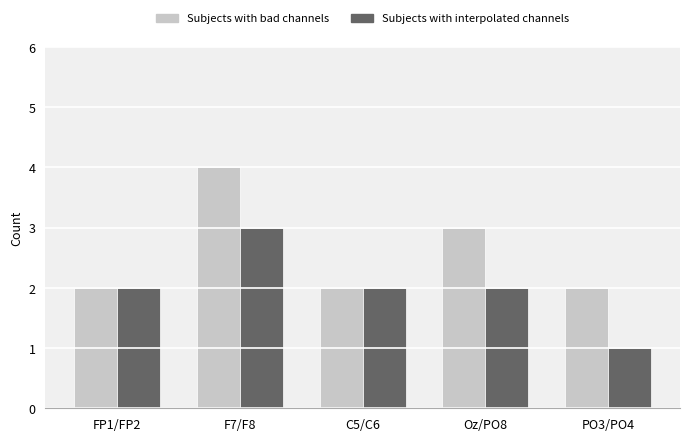

List the series in order of their peak value, highest first.

Subjects with bad channels, Subjects with interpolated channels